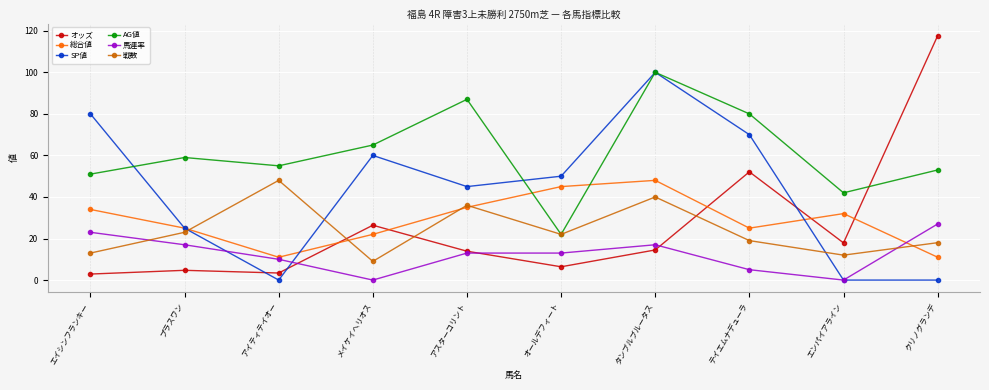

At which category does 総合値 reach its first local peak?

タンブルブルータス